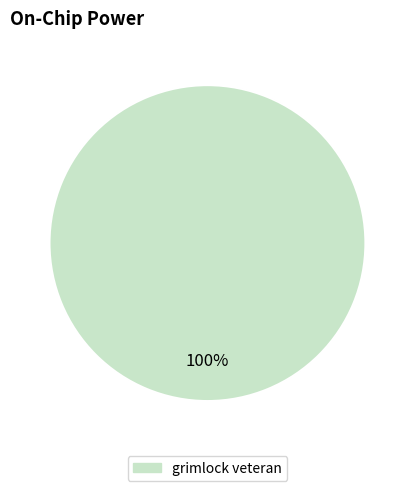

How many segments does this pie chart have?

1